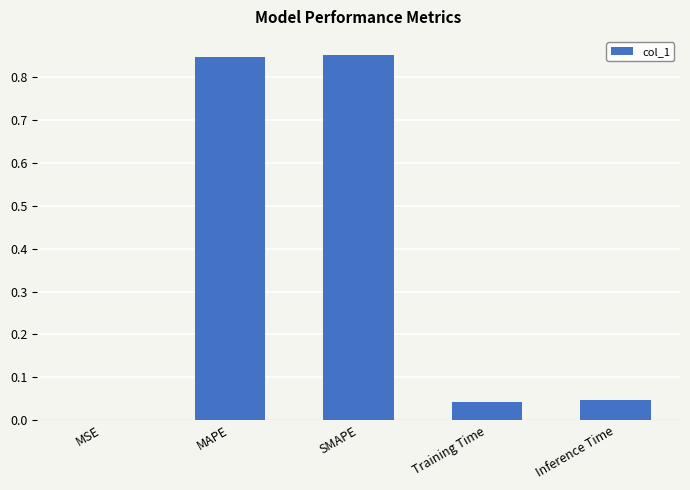

Are the bars horizontal?

No